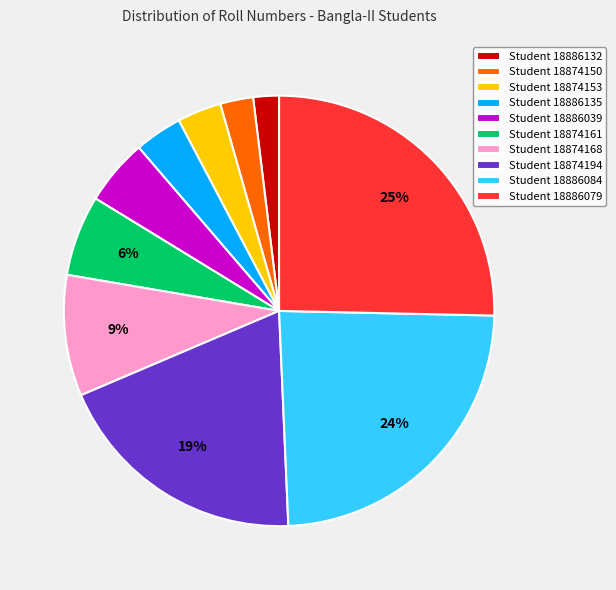

Is Student 18886084 the majority of the pie?

No